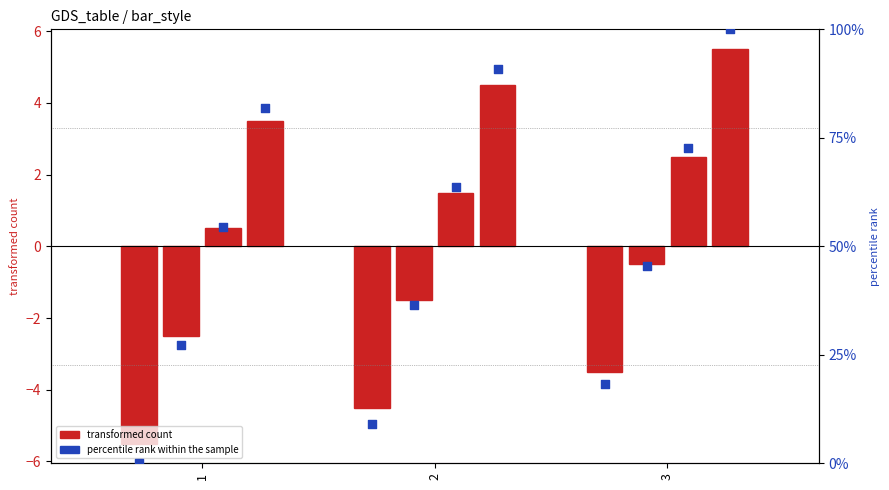

Is the value of transformed count at 1 greater than the value of percentile rank within the sample at 1?

No